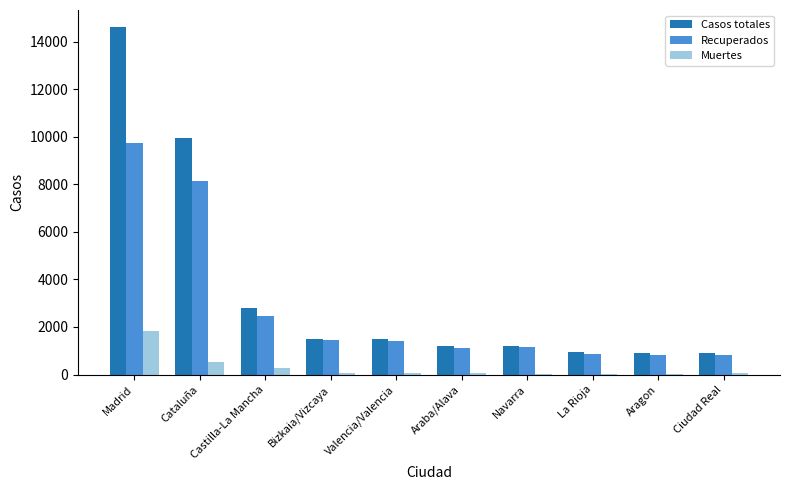

Does the chart contain stacked bars?

No